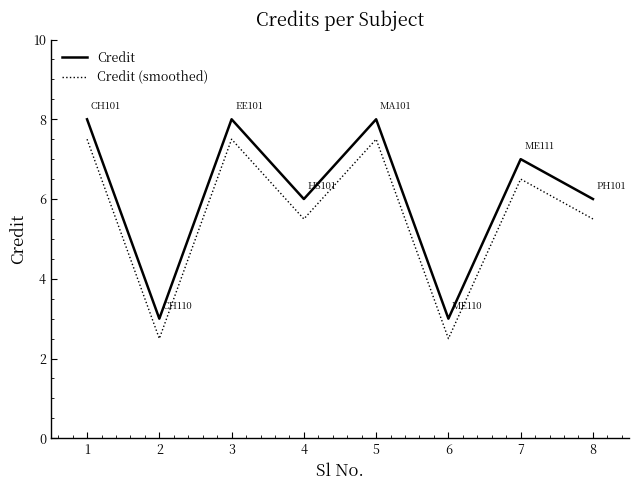

In Credit, how many points are lower than both neighbors (excluding endpoints)?

3